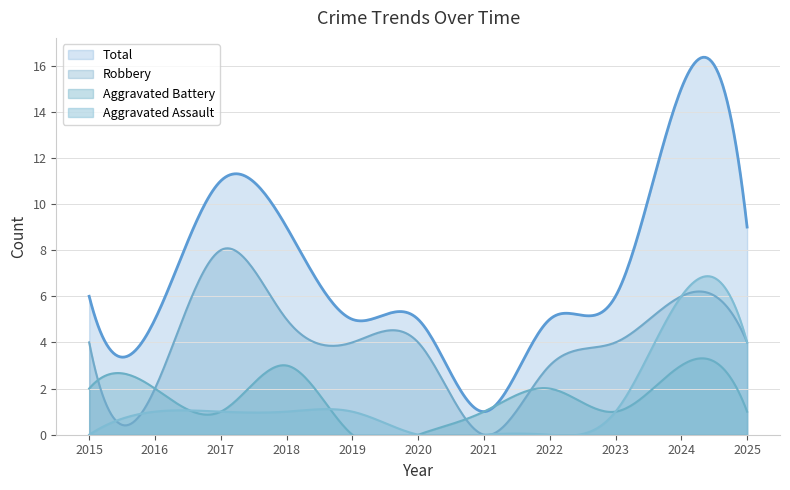

What is the sum of all Aggravated Assault values?

421.4